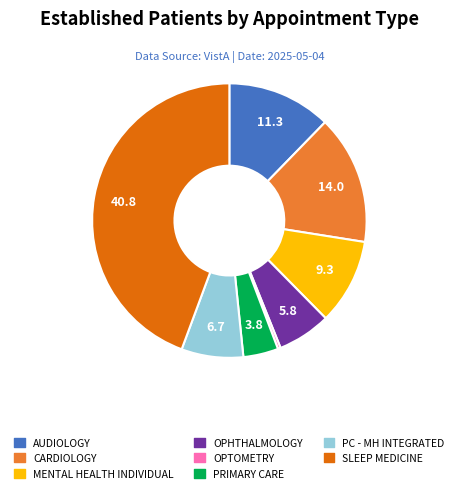

Does any single category account for the majority?

No